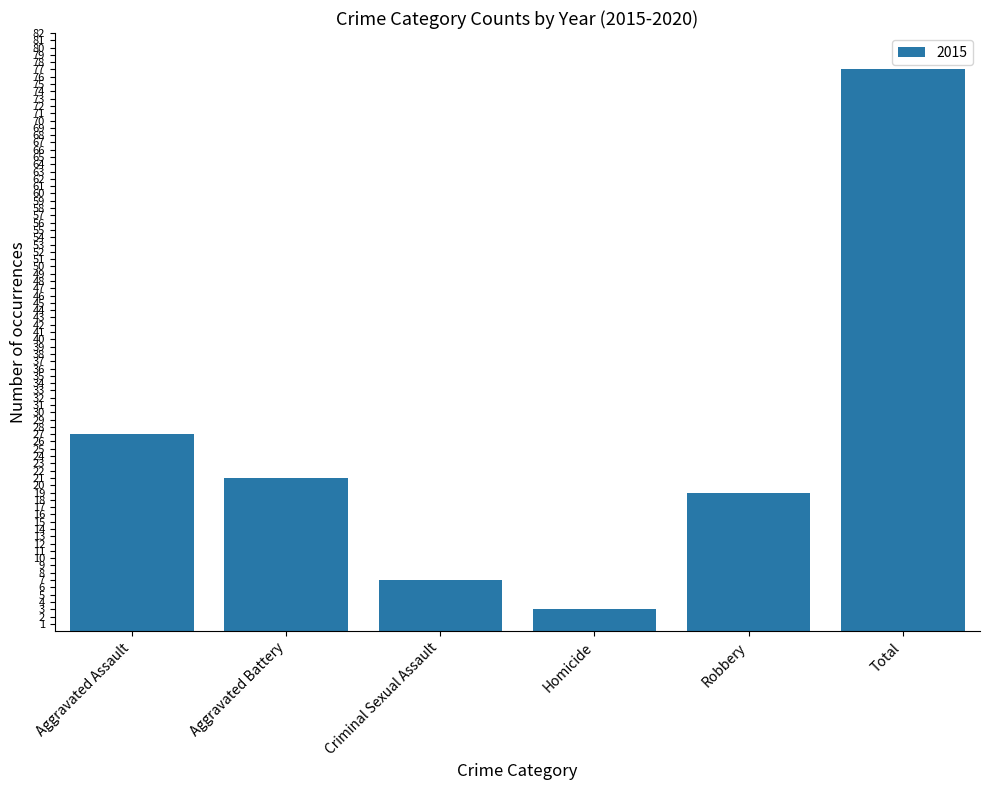

What is the average value?

26